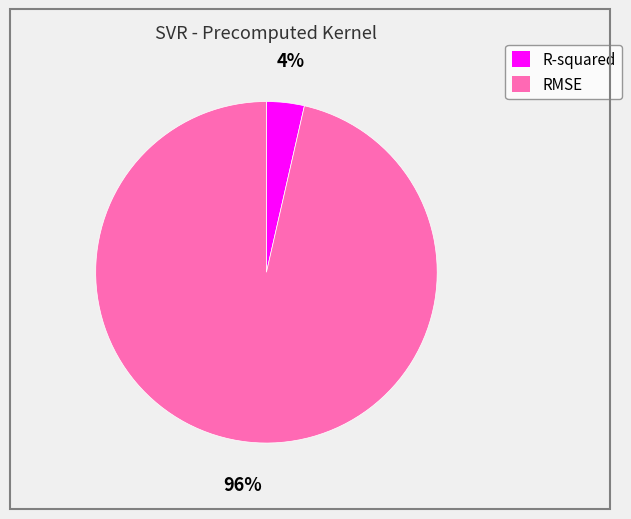

The R-squared slice represents 4% of the pie. True or false?

True